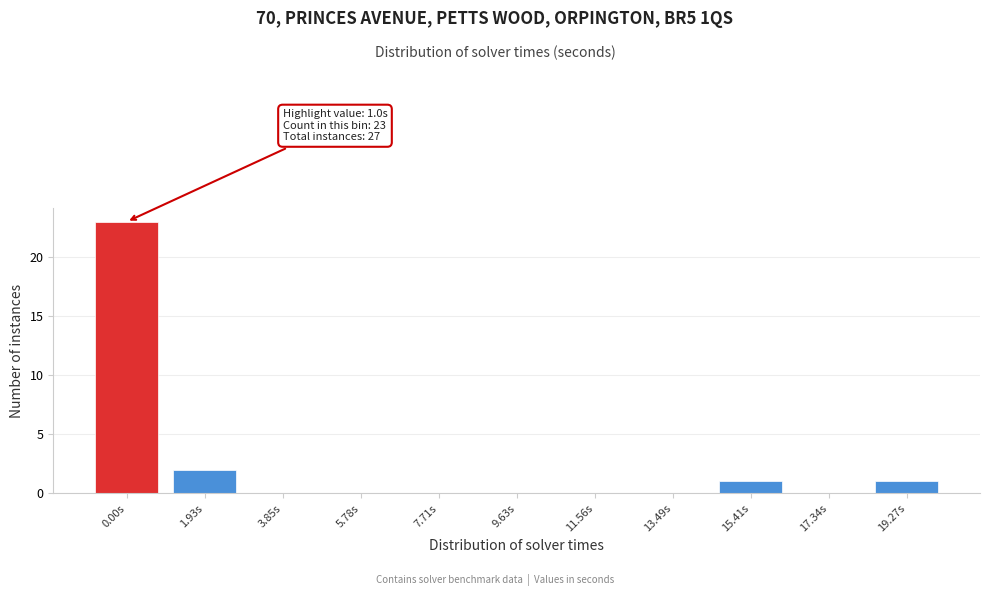

Reading right to left, transcribe all the data shown in this chart.

19.27s=1	17.34s=0	15.41s=1	13.49s=0	11.56s=0	9.63s=0	7.71s=0	5.78s=0	3.85s=0	1.93s=2	0.00s=23